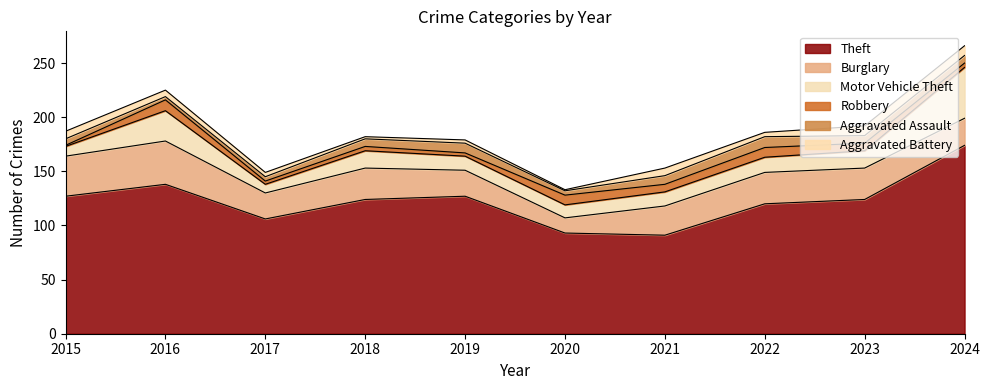

At which label is Robbery closest to 5?

2018